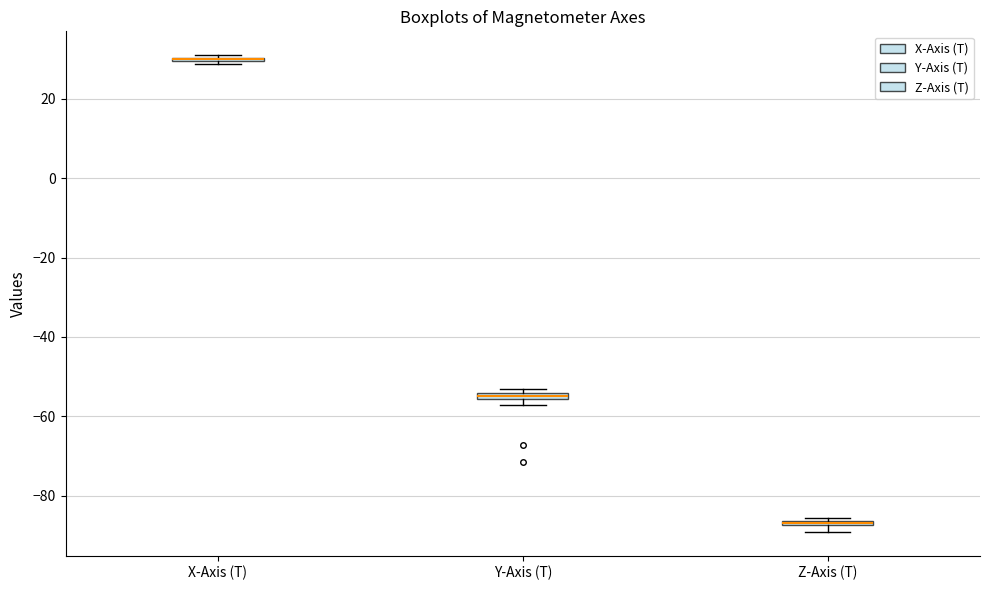

Where is the upper edge of the box for Y-Axis (T) on the y-axis? The values are not printed on the chart, so give them approximately, as read against the axis.

-54